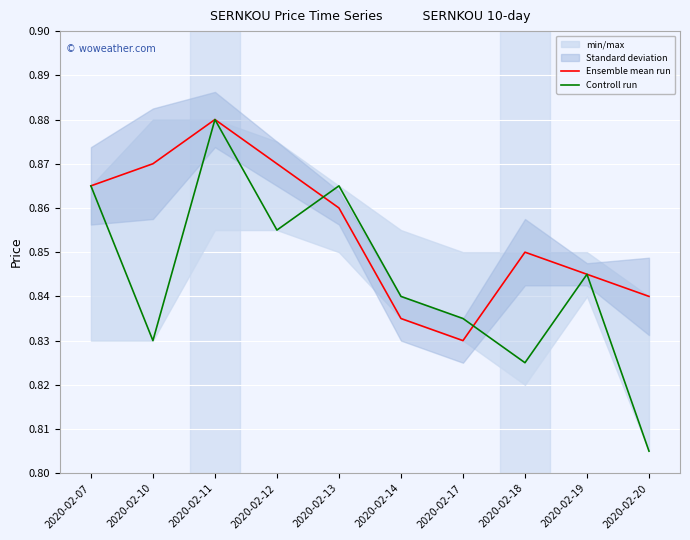

Reading right to left, what are all the values shown in this chart?

Ensemble mean run: 0.8	0.8	0.8	0.8	0.8	0.9	0.9	0.9	0.9	0.9
Controll run: 0.8	0.8	0.8	0.8	0.8	0.9	0.9	0.9	0.8	0.9